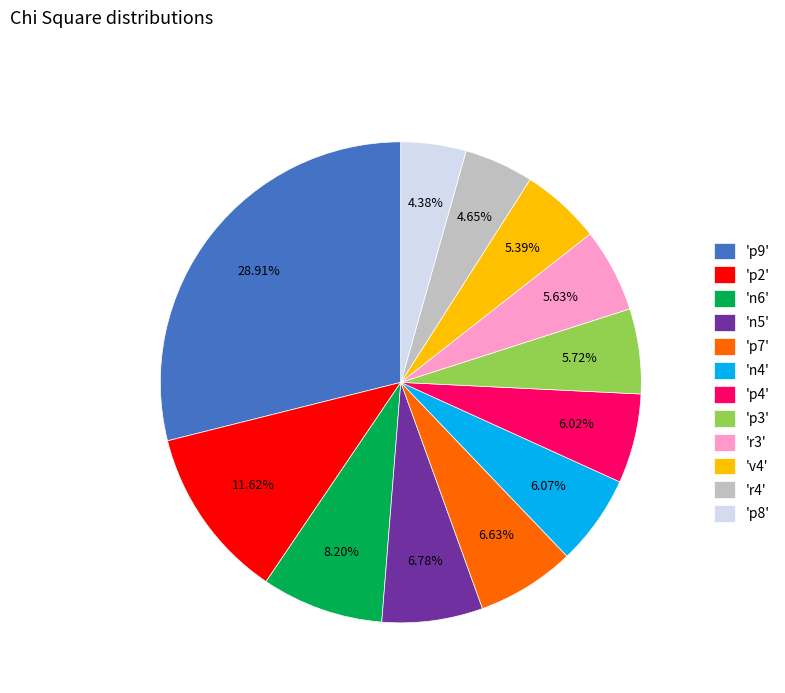

Do 'v4' and 'p2' together represent more than half of the pie?

No